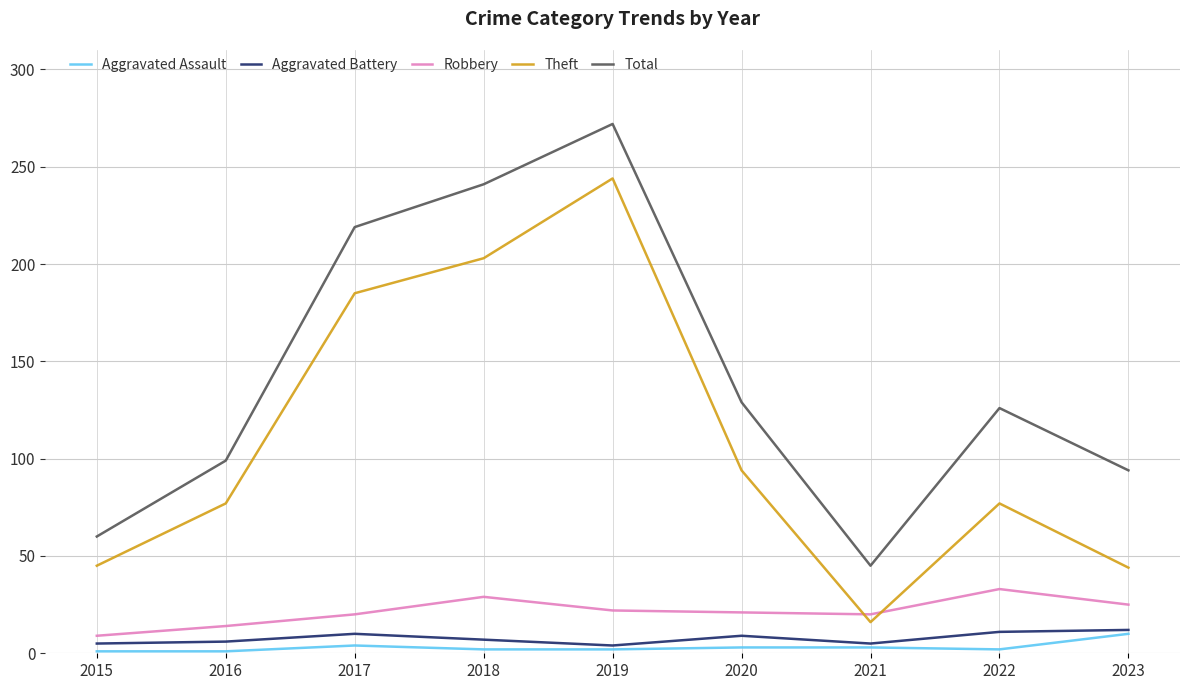

What is the greatest value displayed?

272